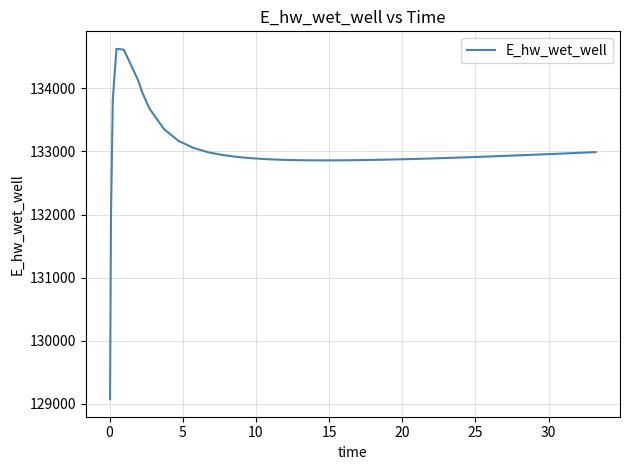

What is the maximum value shown in the chart?

134627.9